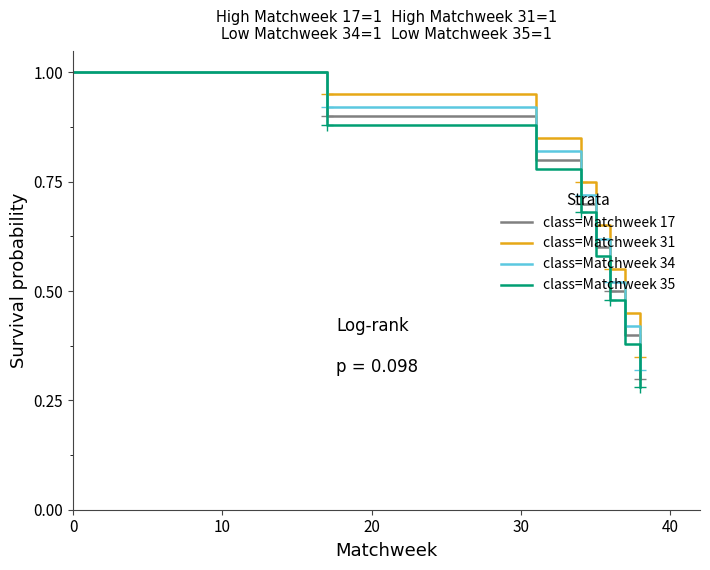

True or false: class=Matchweek 34 has more than 1 points higher than both neighbors.

False